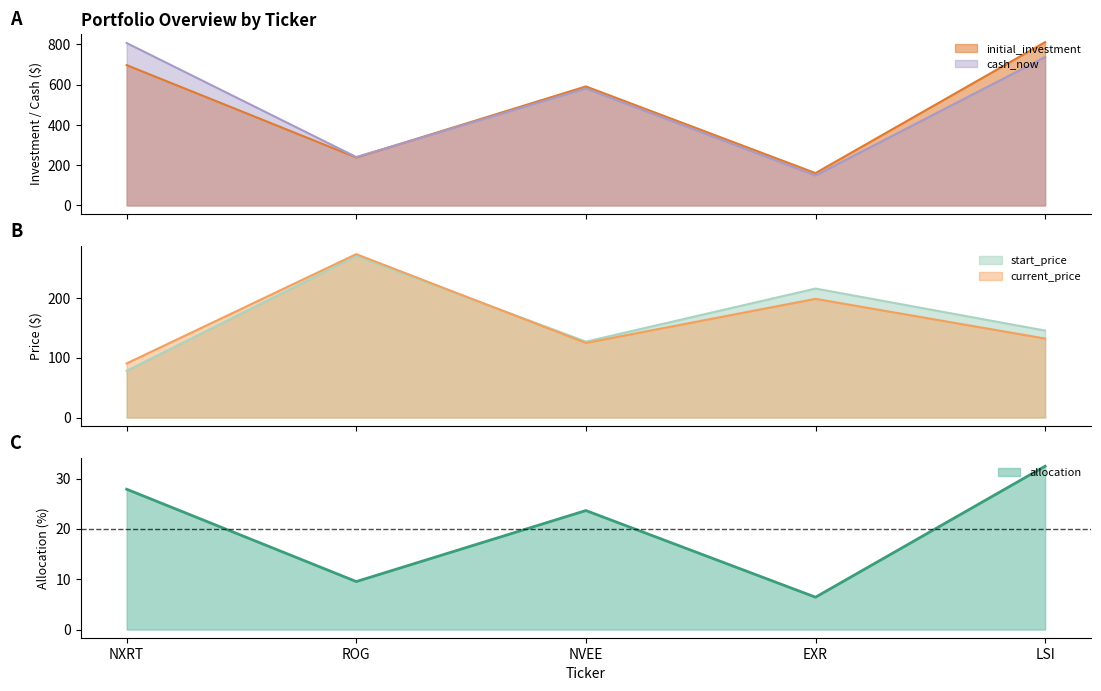

At which category does start_price reach its first local valley?

NVEE